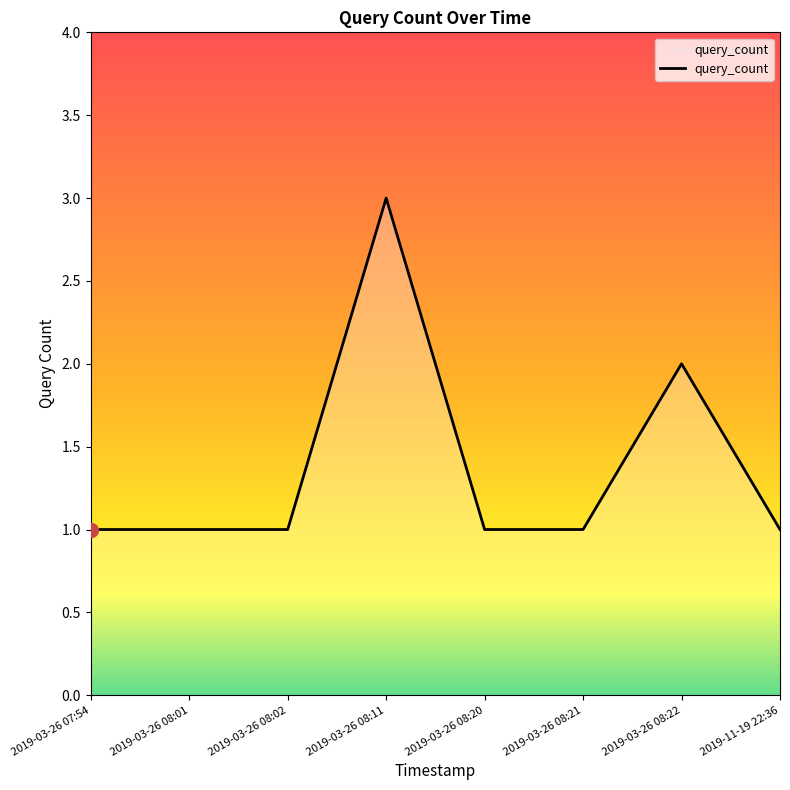

What is the average value?

1